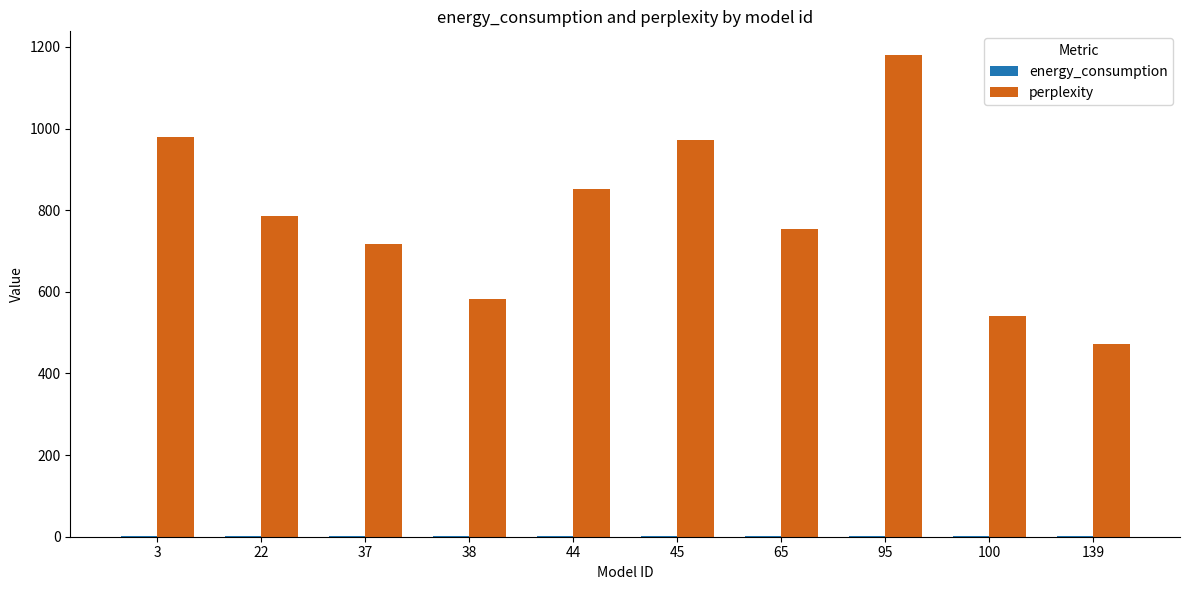

How many groups of bars are there?

10